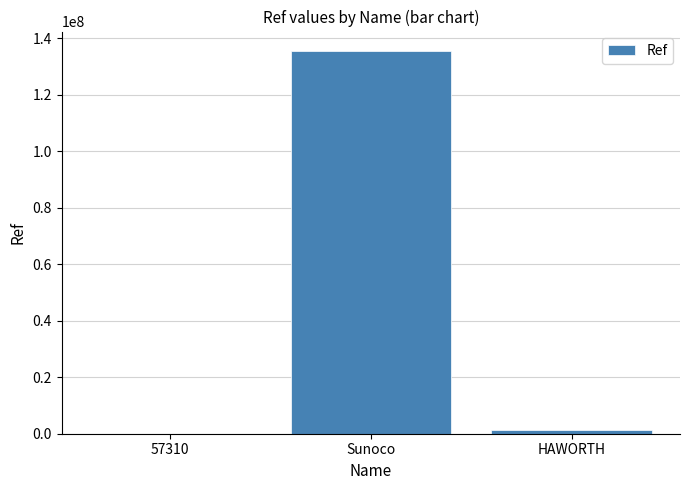

The value at Sunoco is 135593200. True or false?

True